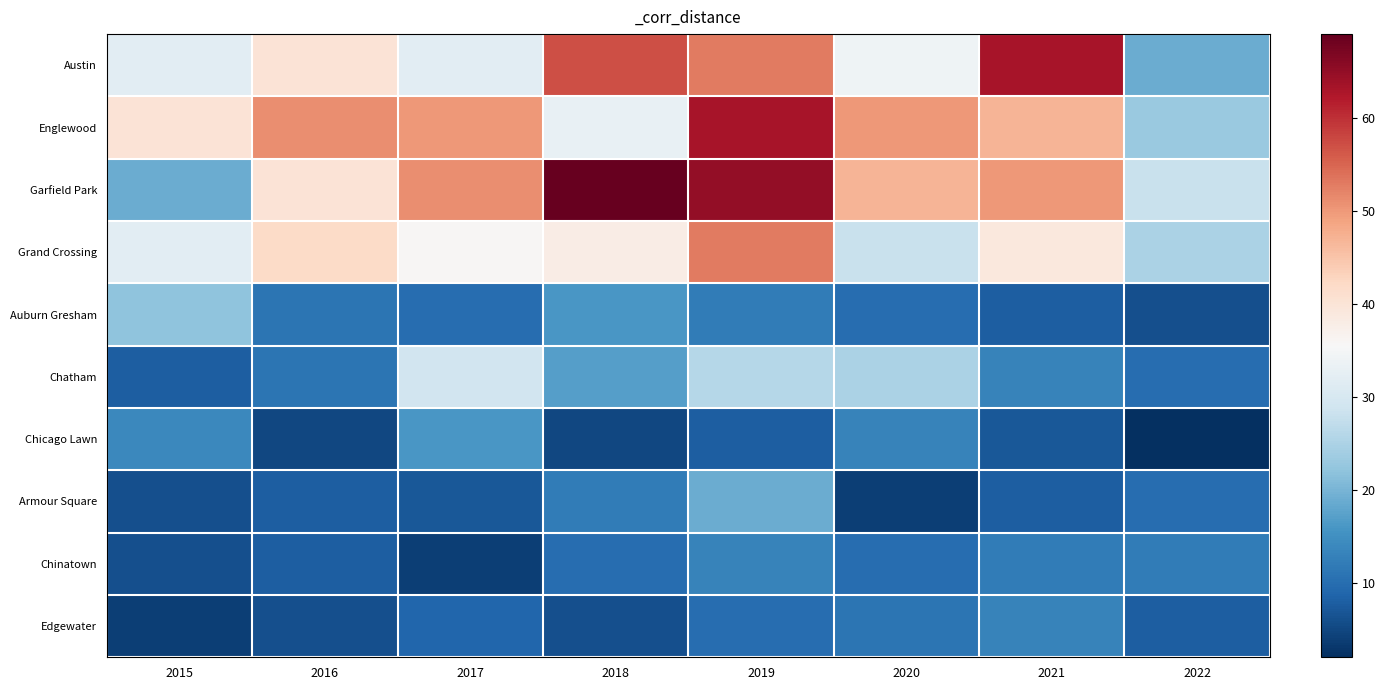

Which category has the highest value across all series?

2018